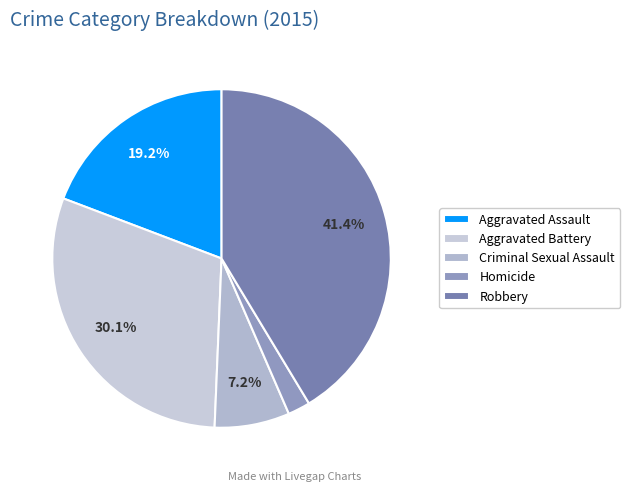

Rank the categories by value from lowest to highest.

Homicide, Criminal Sexual Assault, Aggravated Assault, Aggravated Battery, Robbery